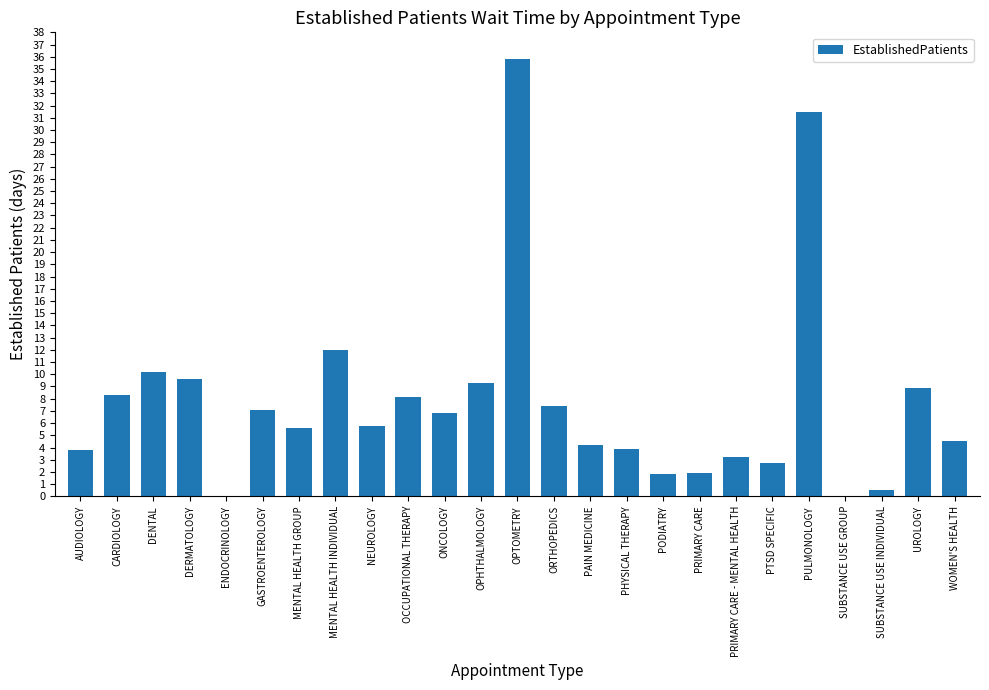

What is the change in value from PHYSICAL THERAPY to WOMEN'S HEALTH?

+0.6